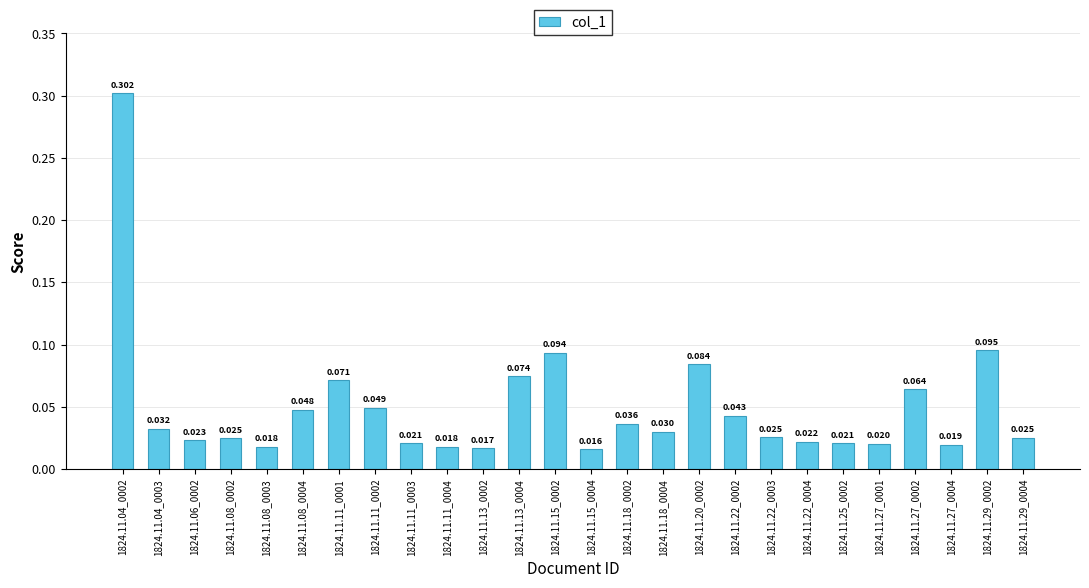

What is the label of the 19th bar from the left?

1824.11.22_0003